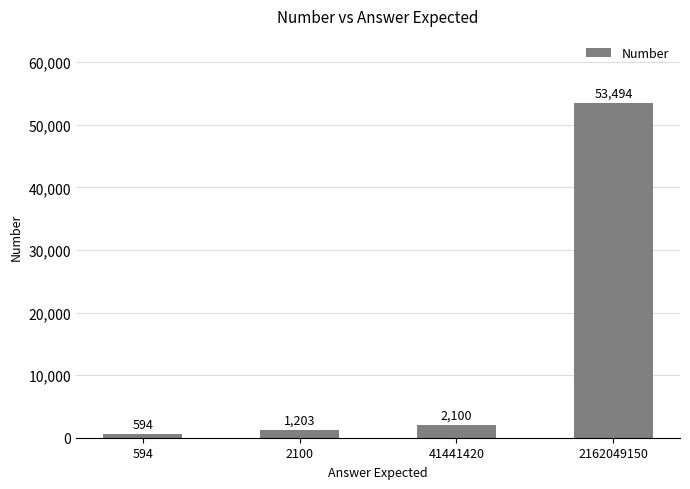

What is the difference between the maximum and second lowest values?

52291